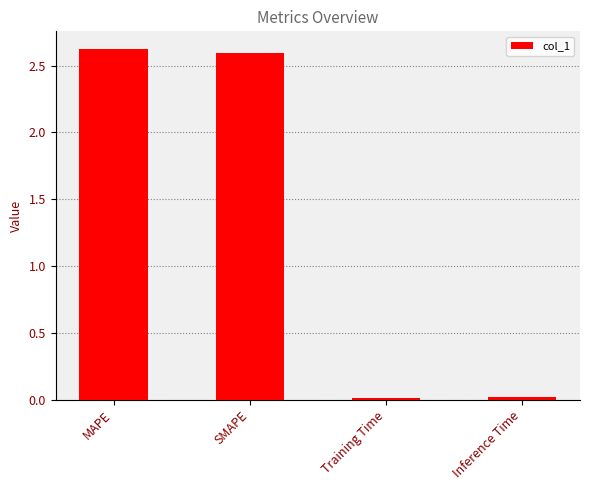

The value at SMAPE is 1.4. True or false?

False